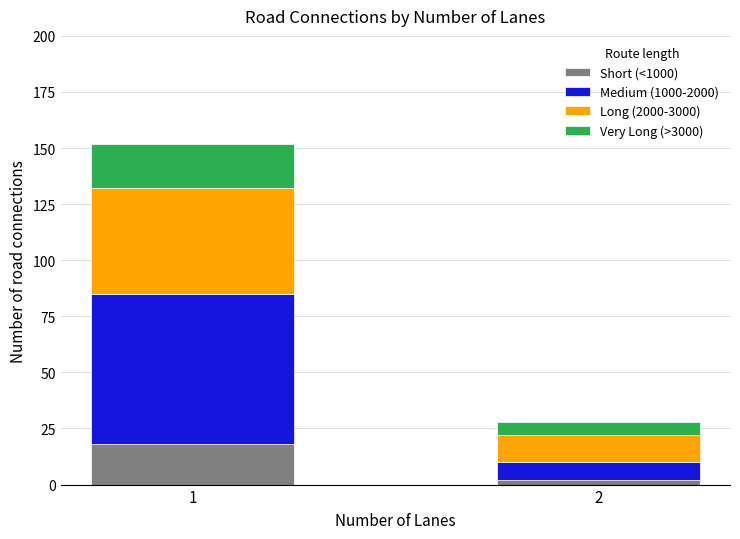

What is the average value of the Short (<1000) series?

10